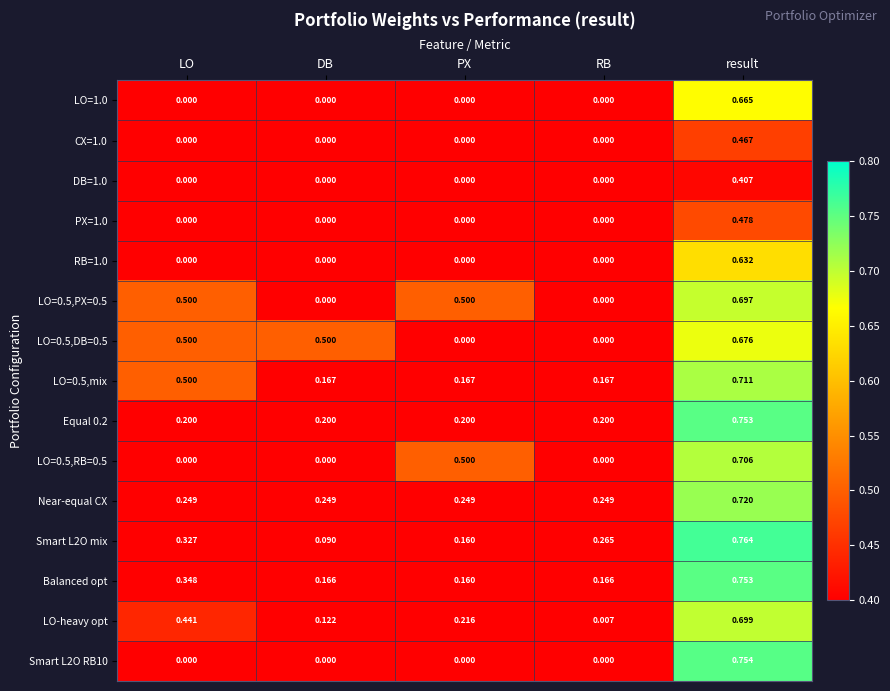

Is the value of DB=1.0 at PX greater than the value of CX=1.0 at result?

No